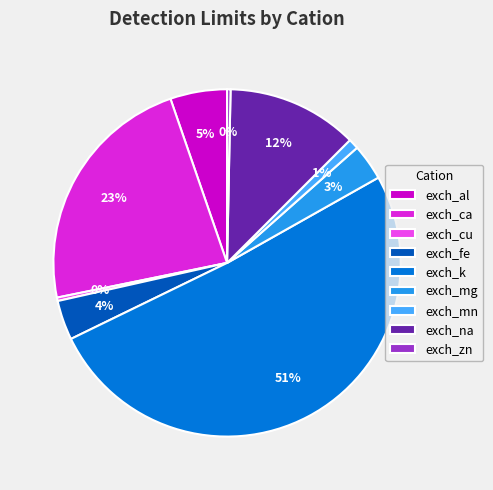

What is the largest slice in the pie chart?

exch_k